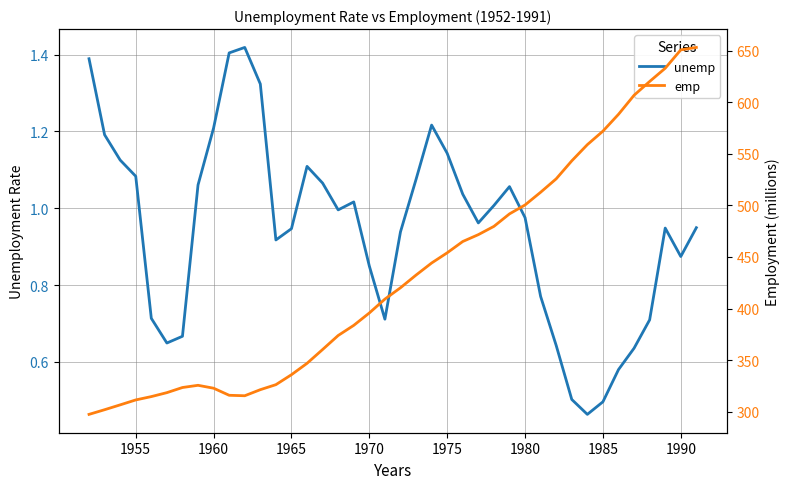

True or false: unemp and emp intersect in this chart.

False